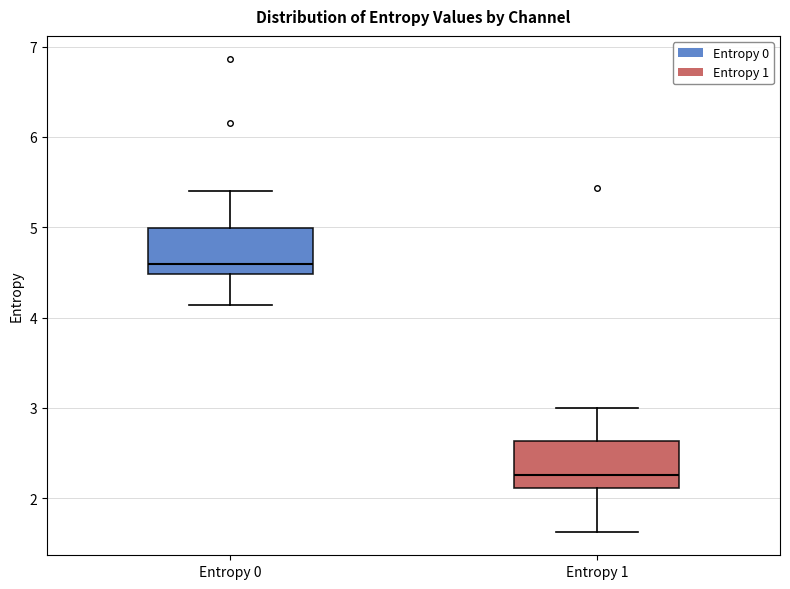

Which box has the lowest median line?

Entropy 1